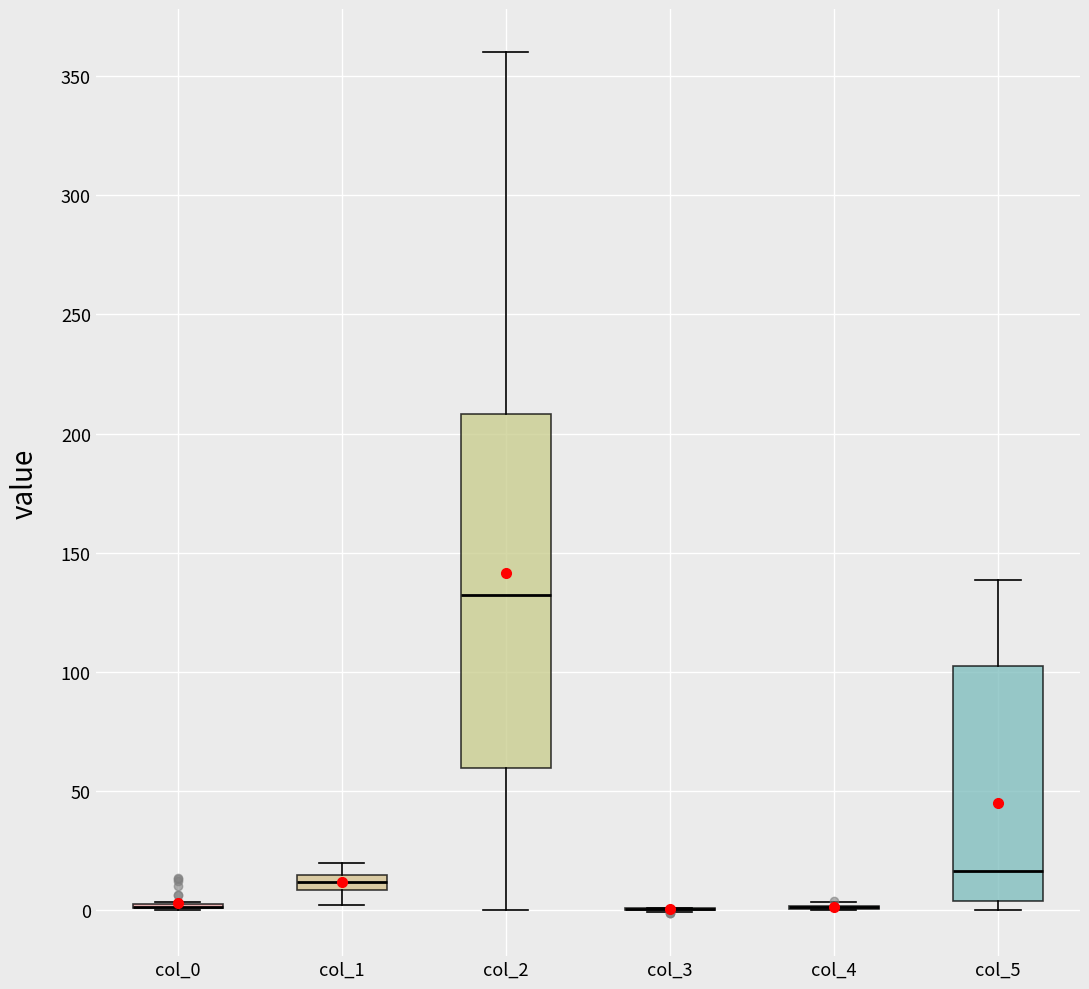

Comparing the boxes themselves (not the whiskers), which one is the tallest?

col_2